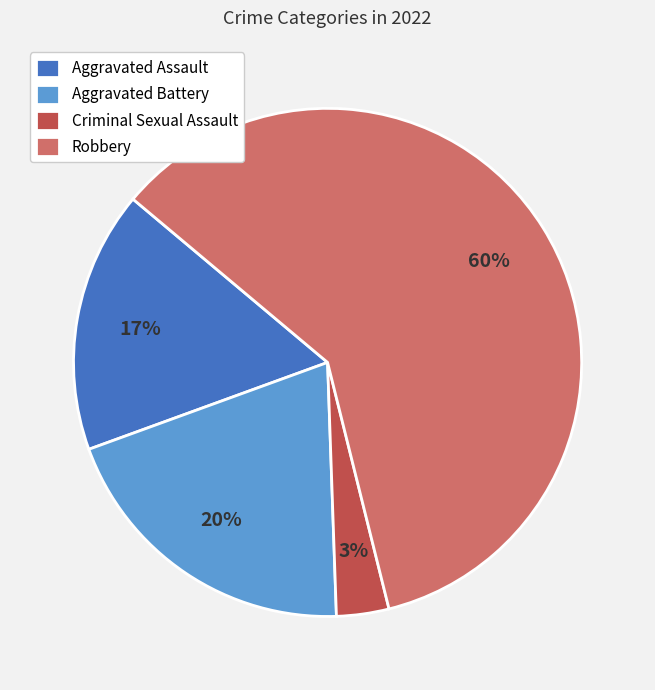

Does Robbery account for over 50% of the chart?

Yes